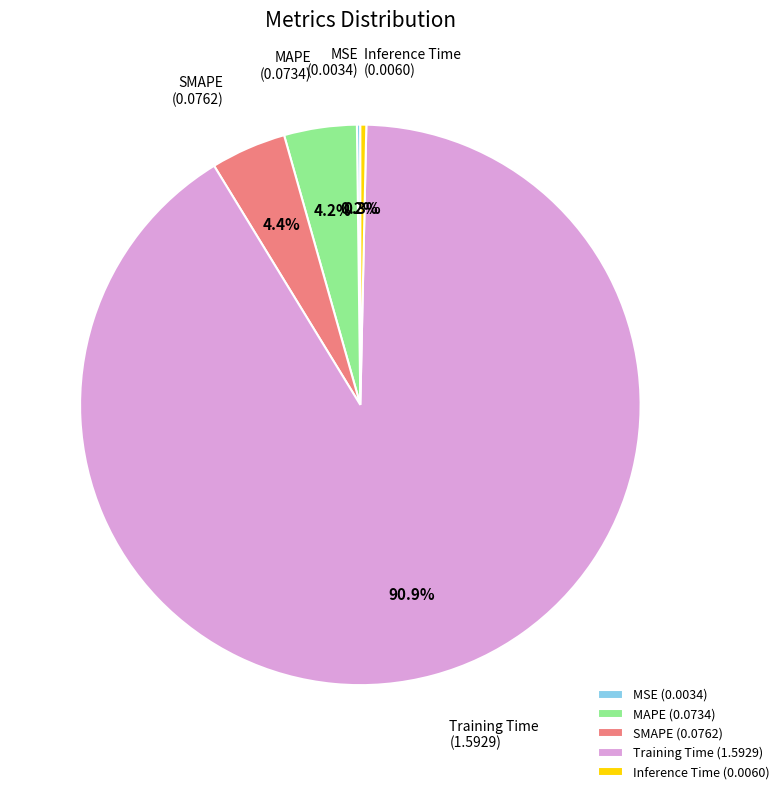

Which category accounts for the majority?

Training Time